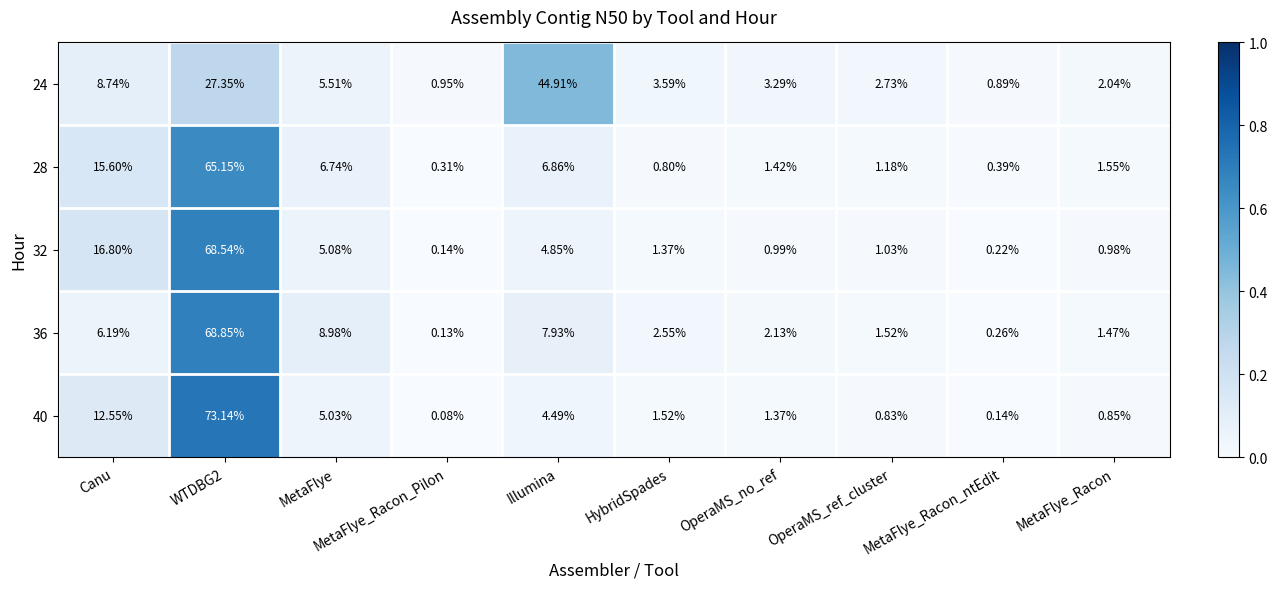

Which category has the highest value in the 24 series?

Illumina